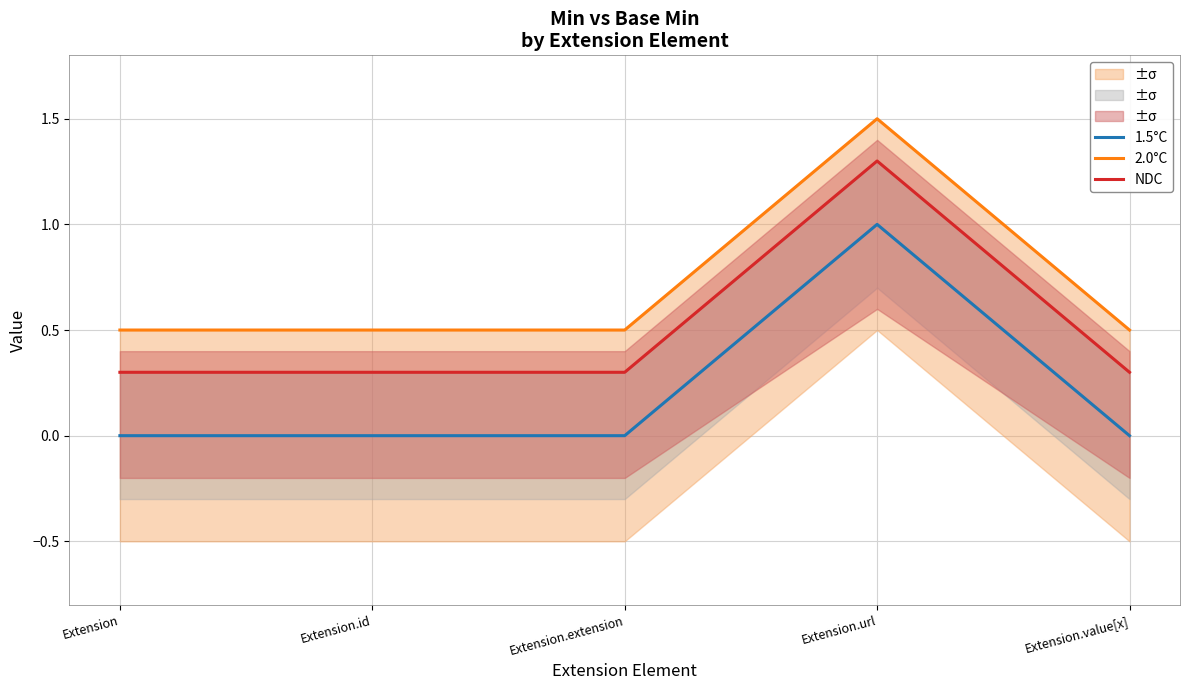

Which series changed the most between Extension and Extension.extension?

1.5°C